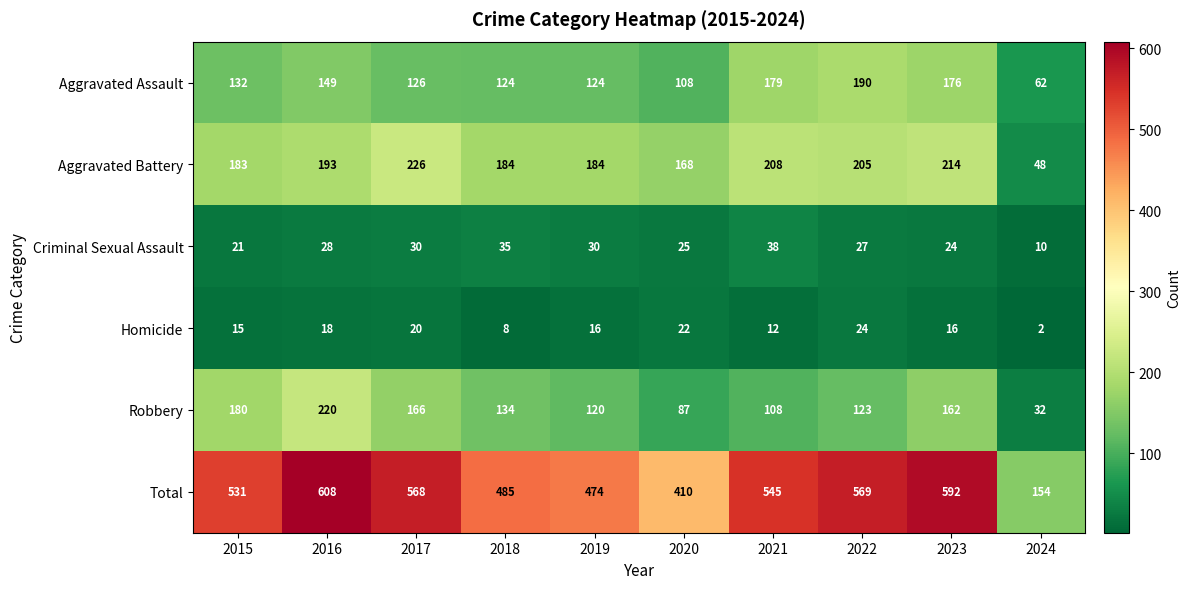

What is the average value of the Aggravated Assault series?

137